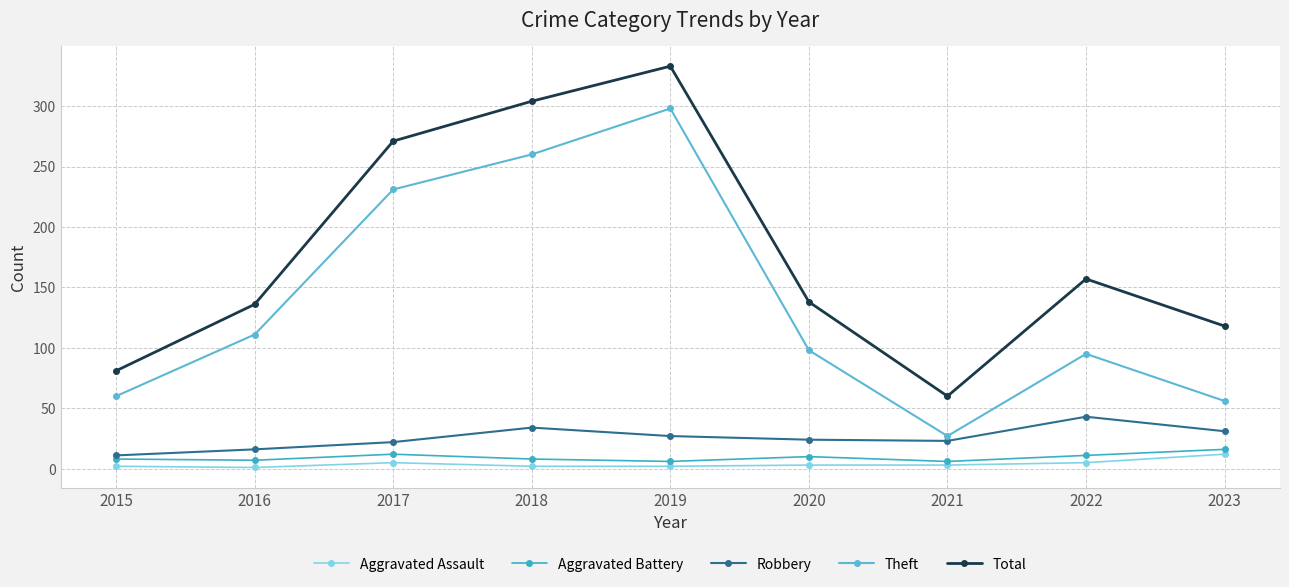

What is the maximum value shown in the chart?

333